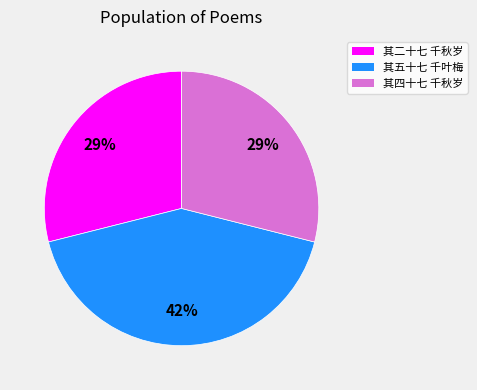

Is there any slice that represents more than half of the pie?

No